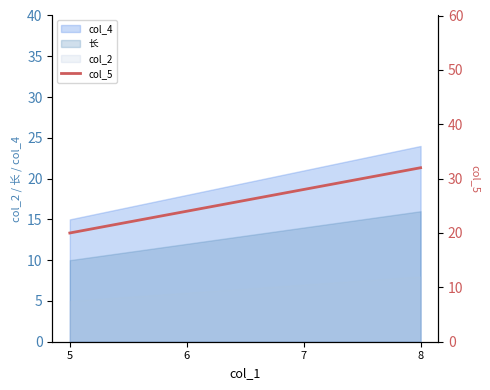

At which label does 长 reach its peak?

8